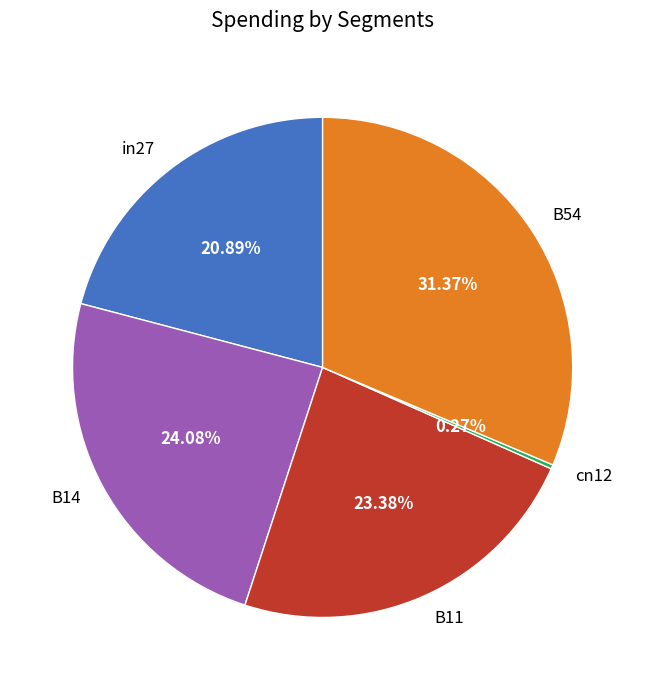

Combined, do in27 and B11 account for over 50%?

No